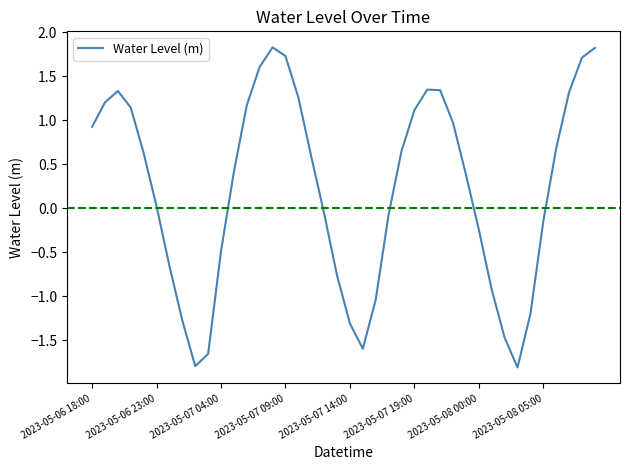

What is the minimum value shown in the chart?

-1.8